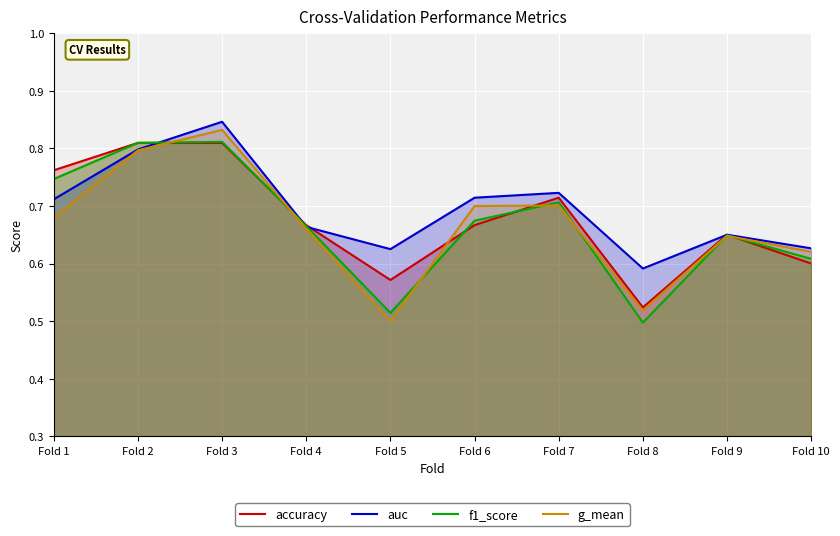

Which series has the largest total across all categories?

auc